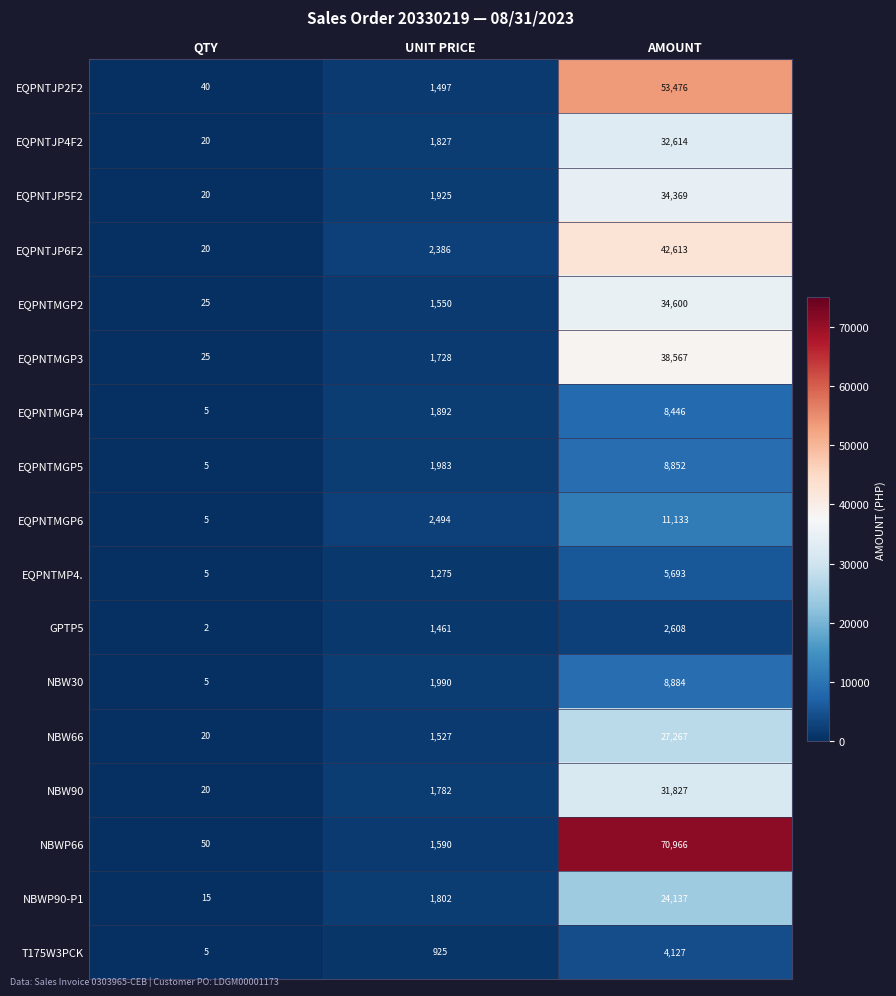

Which category has the lowest value across all series?

QTY